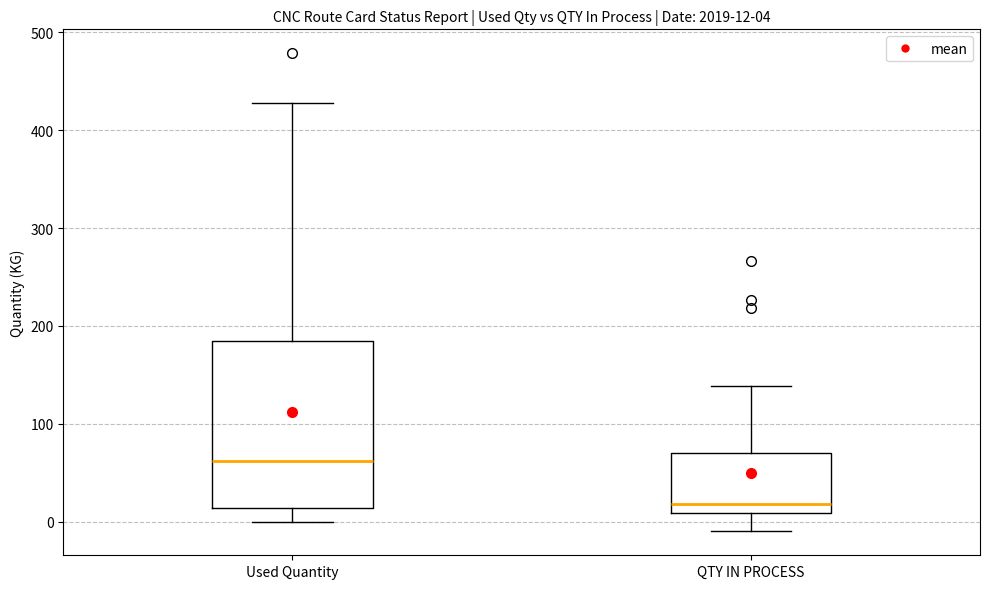

Which box has the highest median line?

Used Quantity